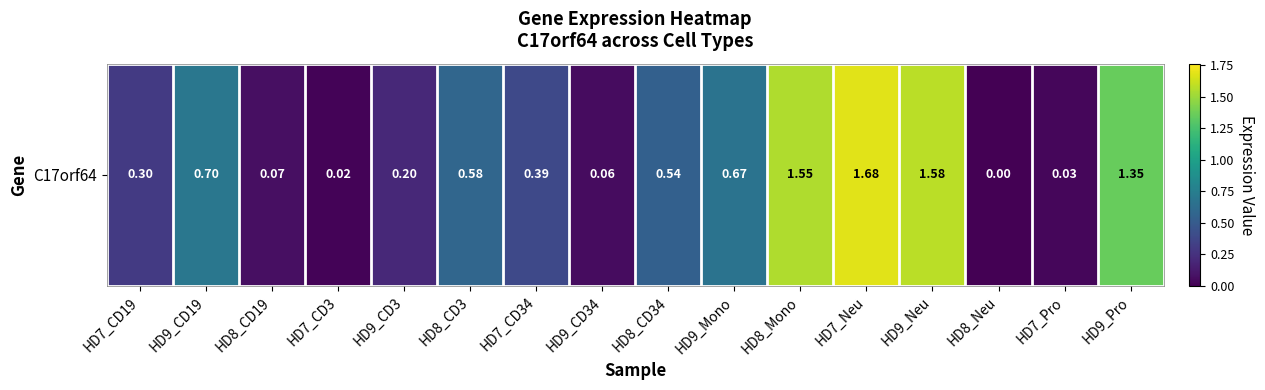

List the labels in order of value, smallest first.

HD8_Neu, HD7_CD3, HD7_Pro, HD9_CD34, HD8_CD19, HD9_CD3, HD7_CD19, HD7_CD34, HD8_CD34, HD8_CD3, HD9_Mono, HD9_CD19, HD9_Pro, HD8_Mono, HD9_Neu, HD7_Neu